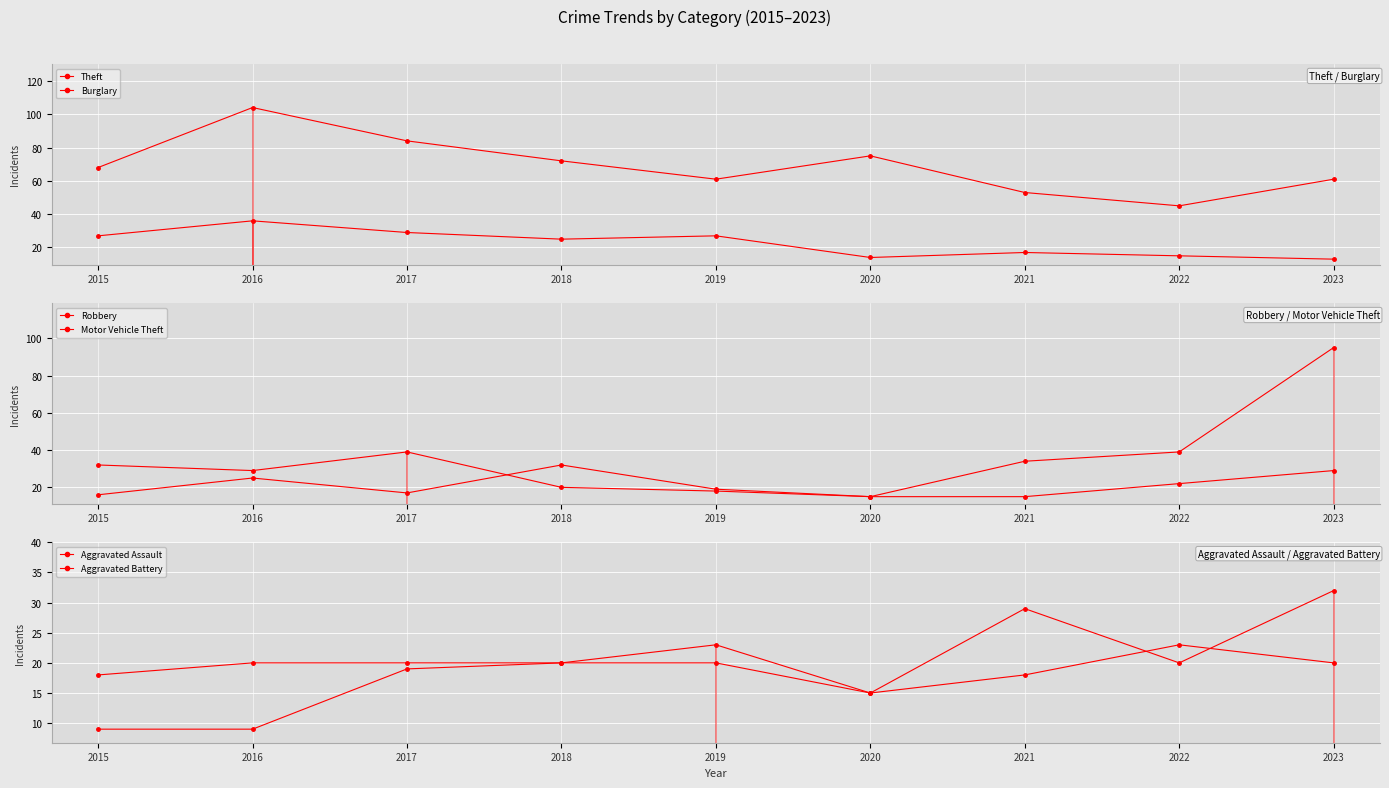

Reading left to right, what are all the values shown in this chart?

Theft: 2015=68	2016=104	2017=84	2018=72	2019=61	2020=75	2021=53	2022=45	2023=61
Burglary: 2015=27	2016=36	2017=29	2018=25	2019=27	2020=14	2021=17	2022=15	2023=13
Robbery: 2015=32	2016=29	2017=39	2018=20	2019=18	2020=15	2021=15	2022=22	2023=29
Motor Vehicle Theft: 2015=16	2016=25	2017=17	2018=32	2019=19	2020=15	2021=34	2022=39	2023=95
Aggravated Assault: 2015=9	2016=9	2017=19	2018=20	2019=23	2020=15	2021=18	2022=23	2023=20
Aggravated Battery: 2015=18	2016=20	2017=20	2018=20	2019=20	2020=15	2021=29	2022=20	2023=32